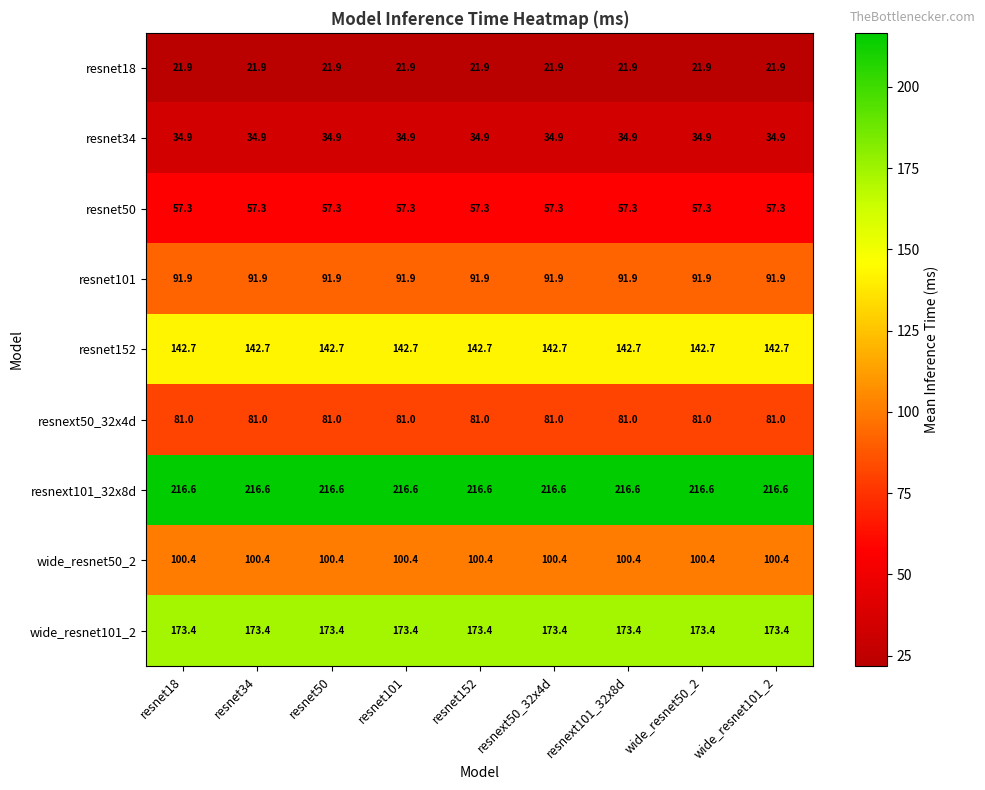

What value does the resnext50_32x4d series have at resnet50?

81.0